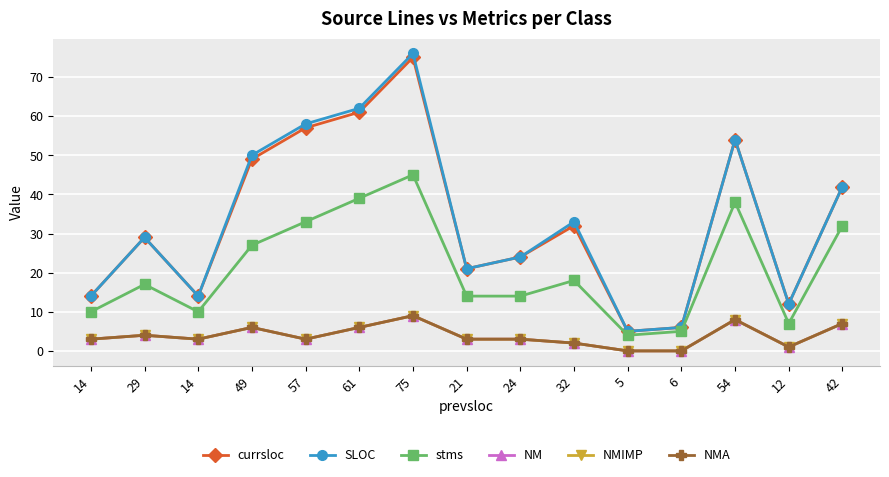

Reading right to left, extract all data points from this chart.

currsloc: 42	12	54	6	5	32	24	21	75	61	57	49	14	29	14
SLOC: 42	12	54	6	5	33	24	21	76	62	58	50	14	29	14
stms: 32	7	38	5	4	18	14	14	45	39	33	27	10	17	10
NM: 7	1	8	0	0	2	3	3	9	6	3	6	3	4	3
NMIMP: 7	1	8	0	0	2	3	3	9	6	3	6	3	4	3
NMA: 7	1	8	0	0	2	3	3	9	6	3	6	3	4	3